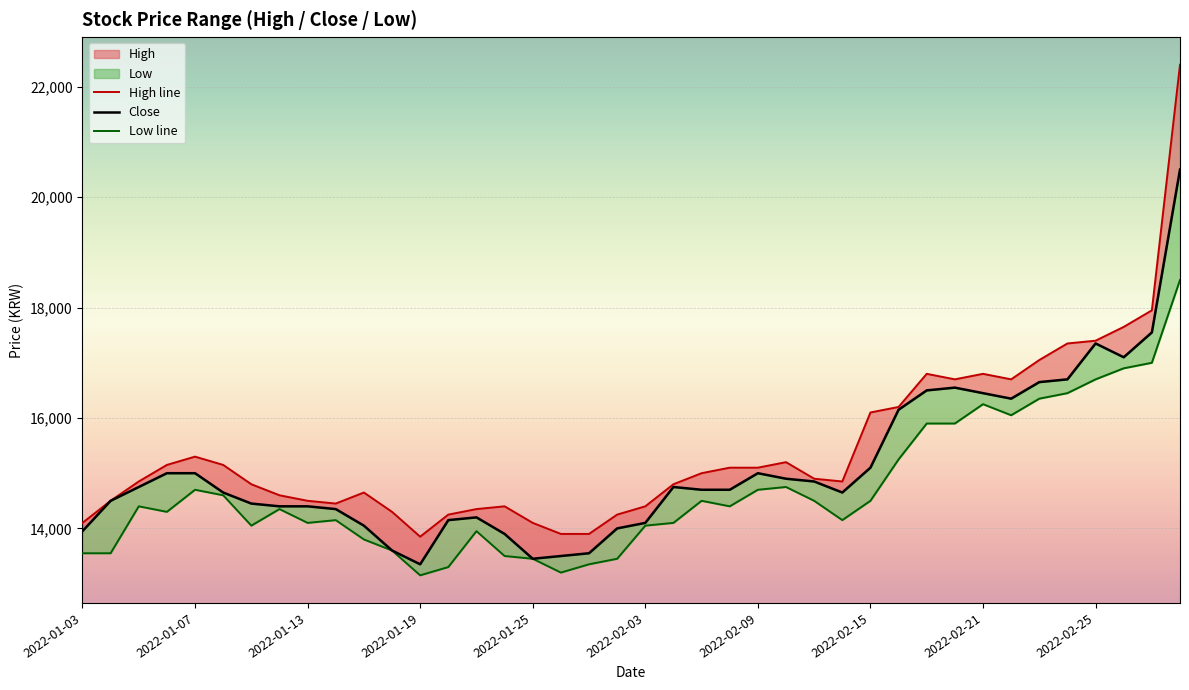

What position from the left is 21?

22